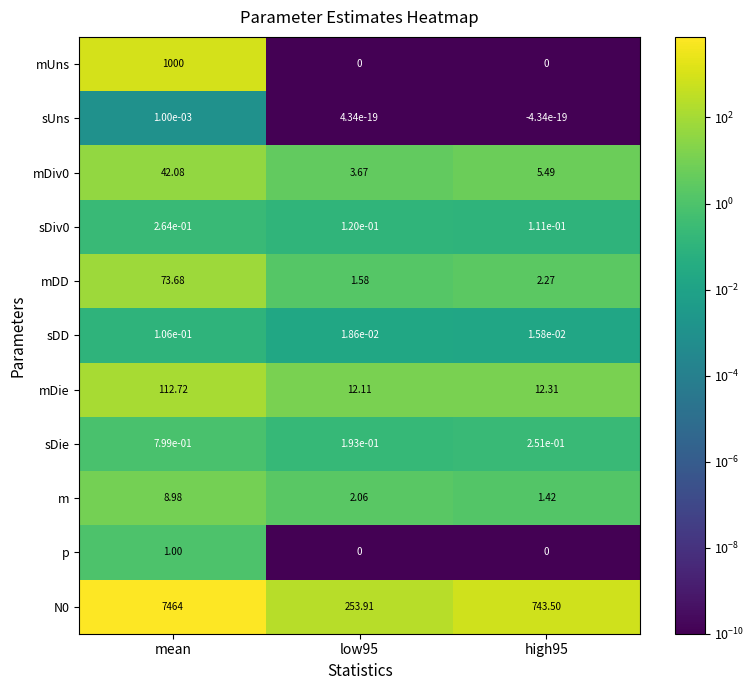

At how many categories does at least one series exceed 1200?

1